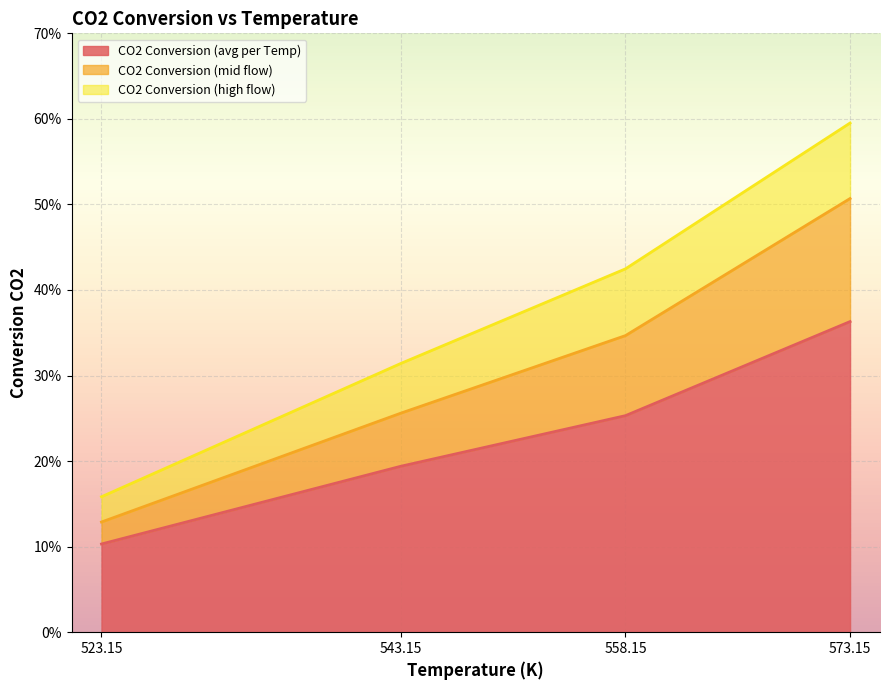

True or false: CO2 Conversion (mid flow) and CO2 Conversion (high flow) cross at least once.

False